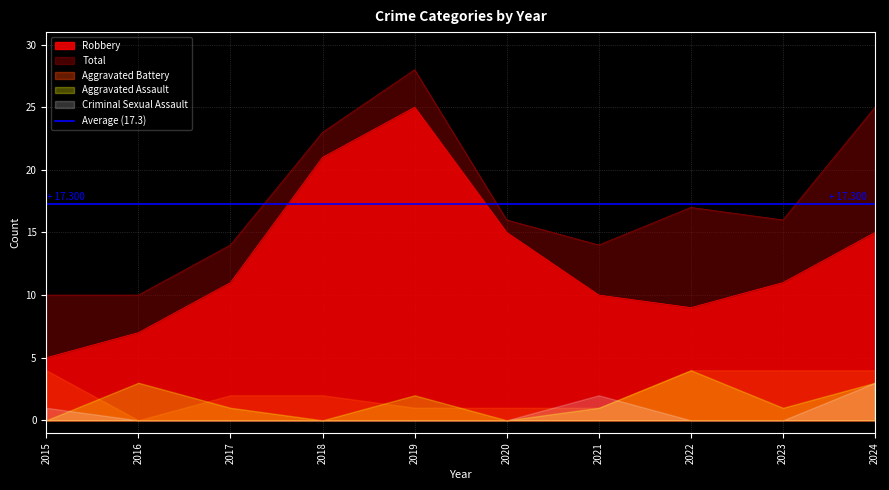

At 2015, list the series in order from largest to smallest.

Total, Robbery, Aggravated Battery, Criminal Sexual Assault, Aggravated Assault